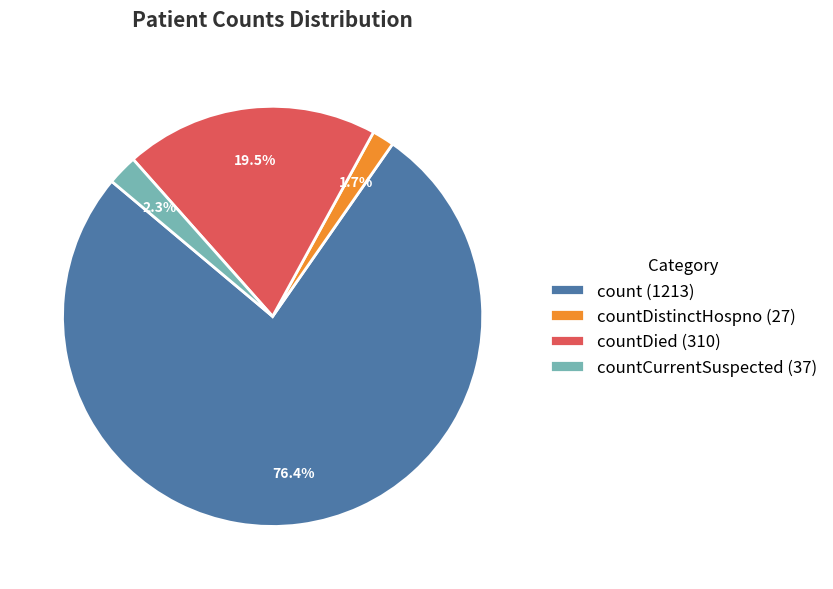

Which has a higher value, countDistinctHospno (27) or countDied (310)?

countDied (310)